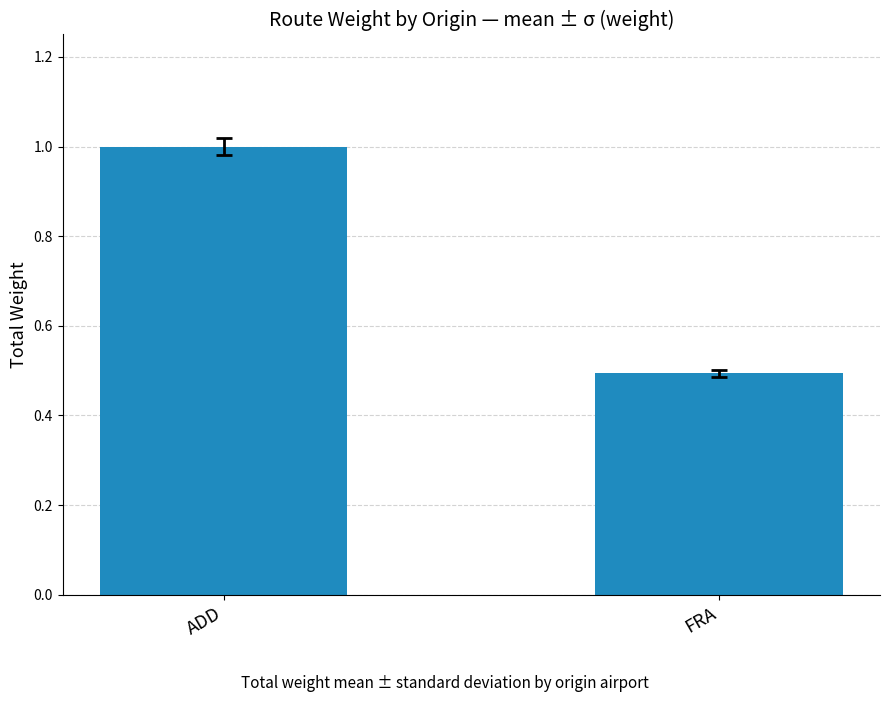

What is the change in value from ADD to FRA?

-0.5